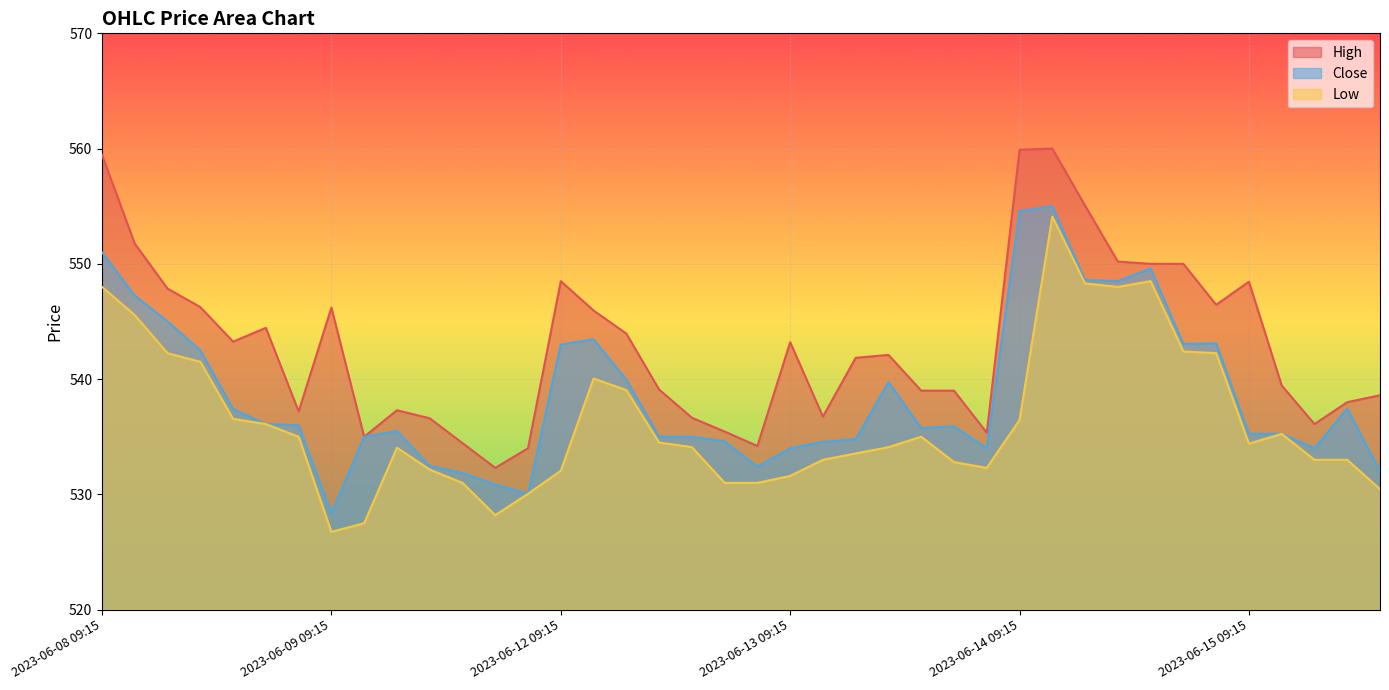

Which has a higher value, 2023-06-14 11:15 or 2023-06-12 11:15?

2023-06-14 11:15